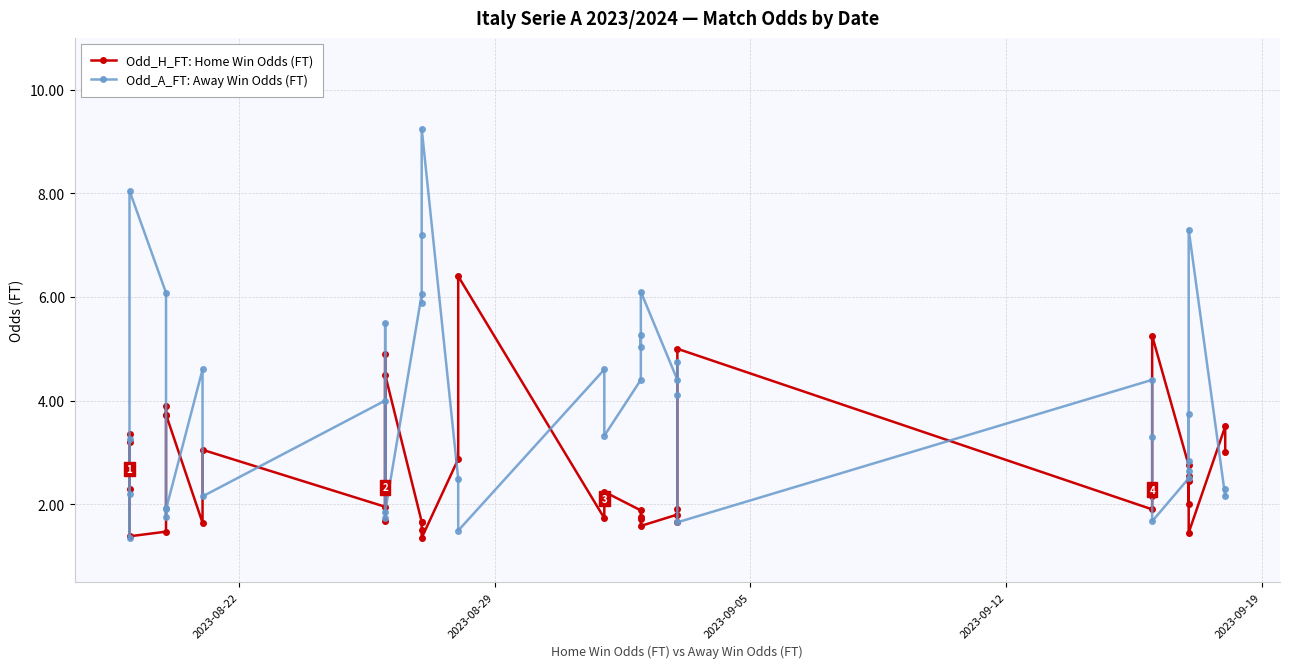

At how many categories does at least one series exceed 8?

2